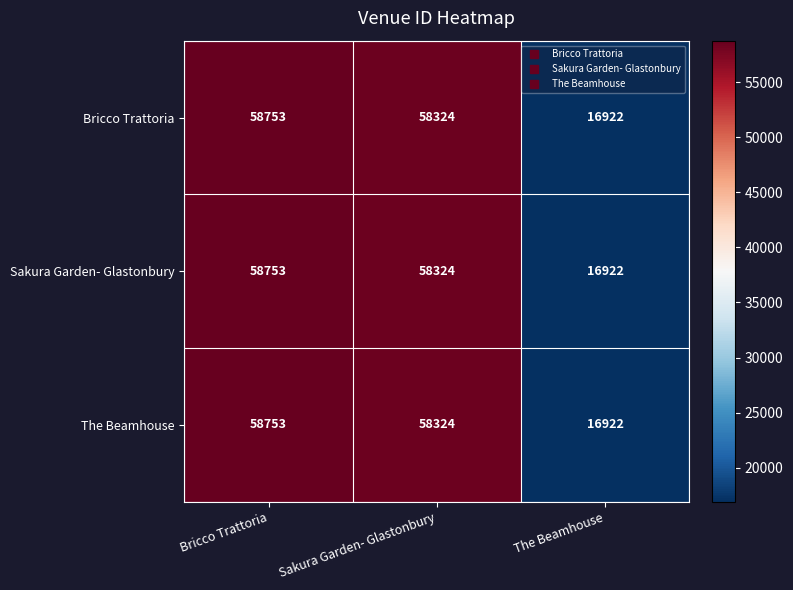

How many data points does each series have?

3